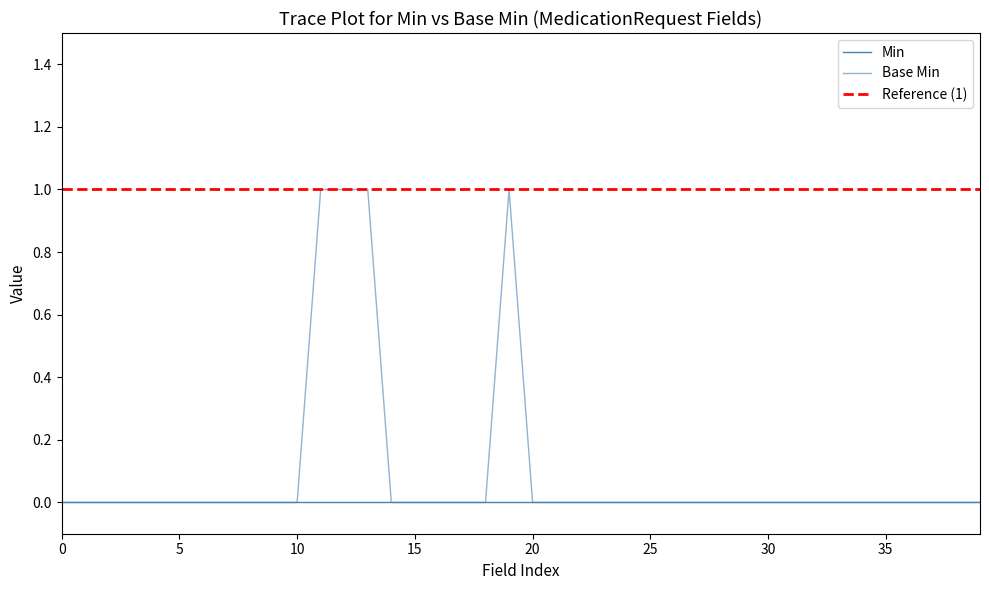

What is the sum of all values?

4